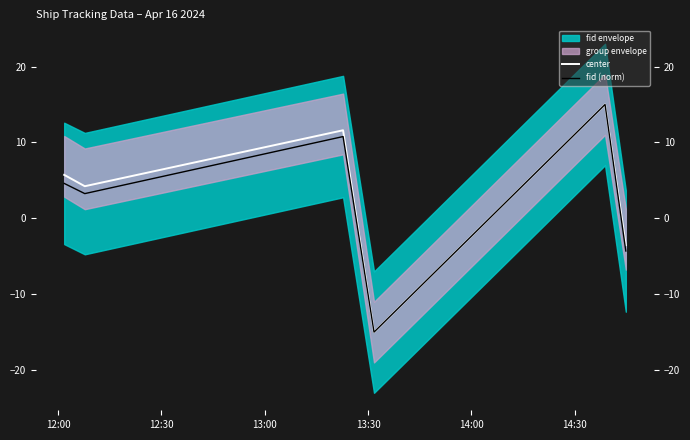

What is the total value across all series at 13:00?

22.4